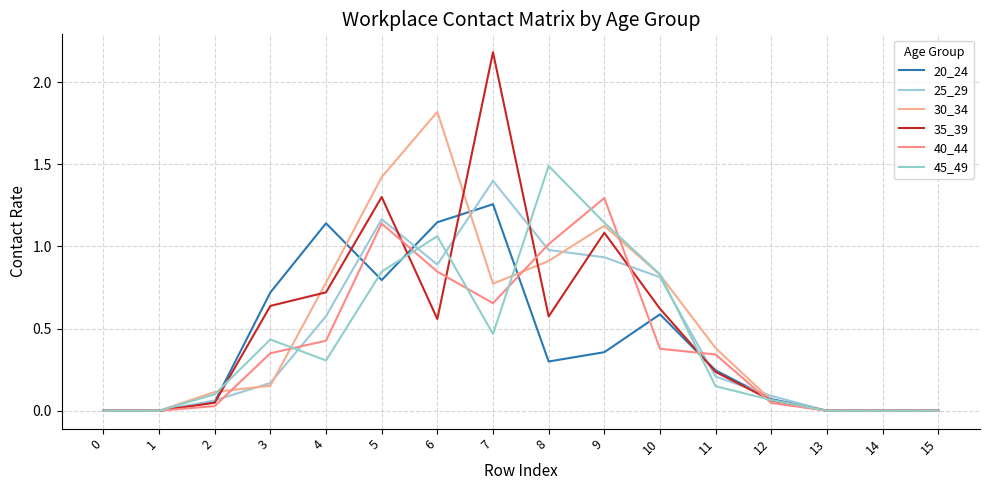

What is the sum of all 40_44 values?

6.5